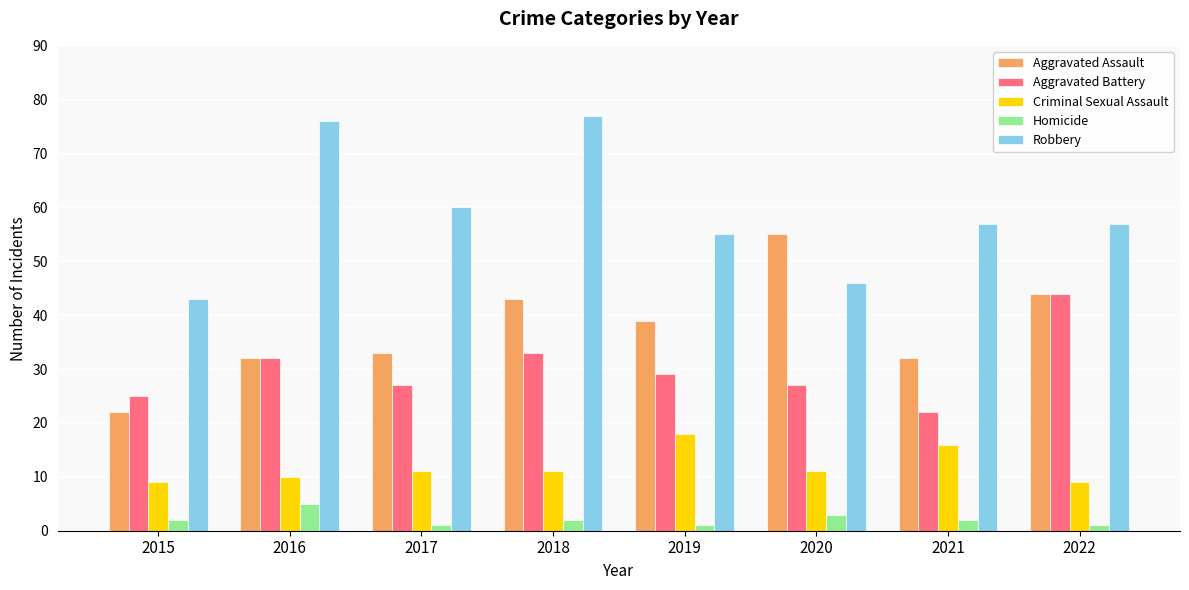

Is the value of Robbery at 2017 greater than the value of Homicide at 2022?

Yes